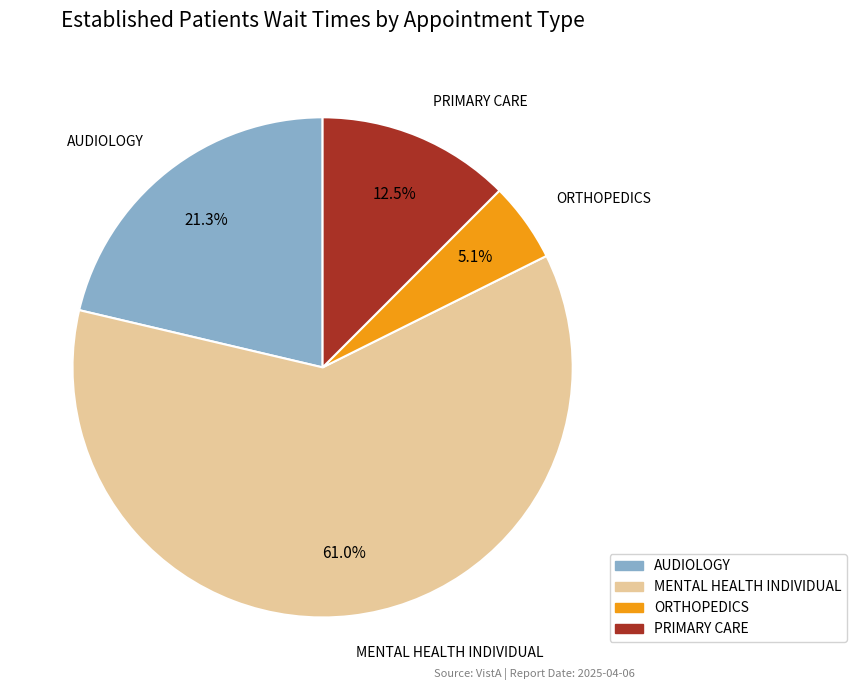

Which slice is the largest?

MENTAL HEALTH INDIVIDUAL